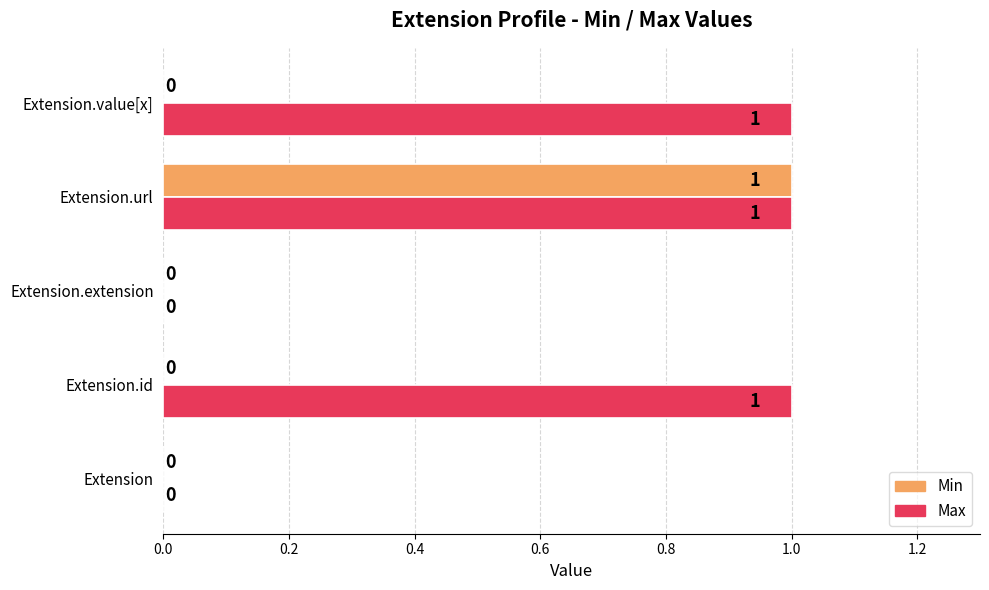

How many Max values are between 0 and 1?

5